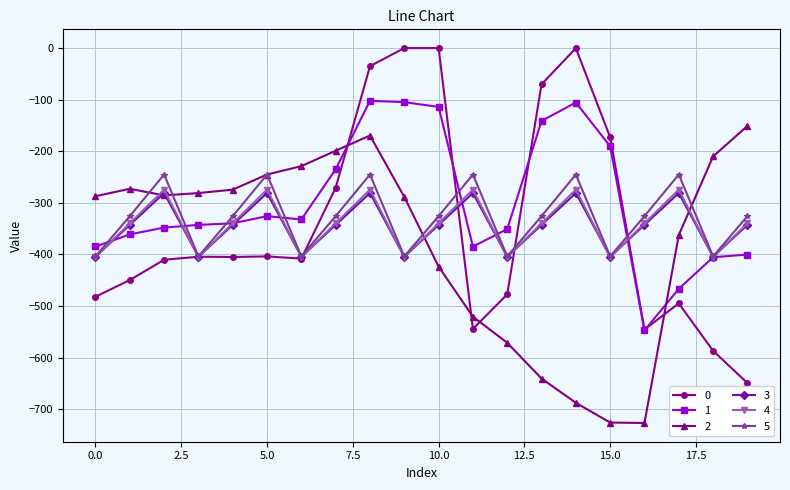

Count the number of data series in this chart.

6